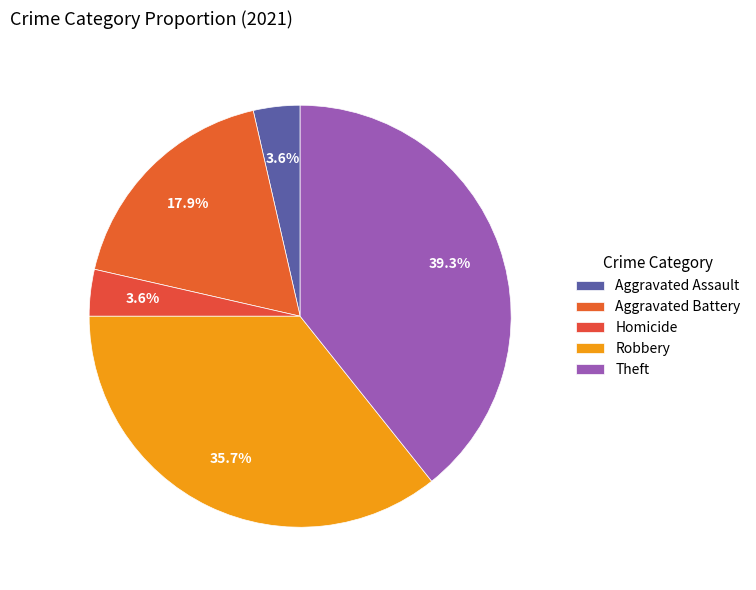

Count the number of slices in the pie.

5